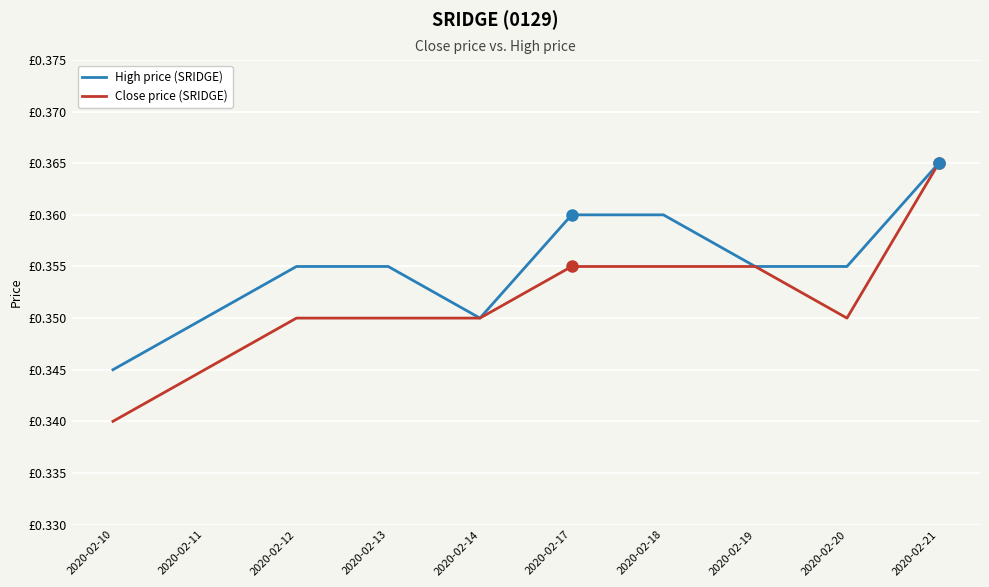

List the labels in order of High price (SRIDGE) value, smallest first.

2020-02-10, 2020-02-11, 2020-02-14, 2020-02-12, 2020-02-13, 2020-02-19, 2020-02-20, 2020-02-17, 2020-02-18, 2020-02-21